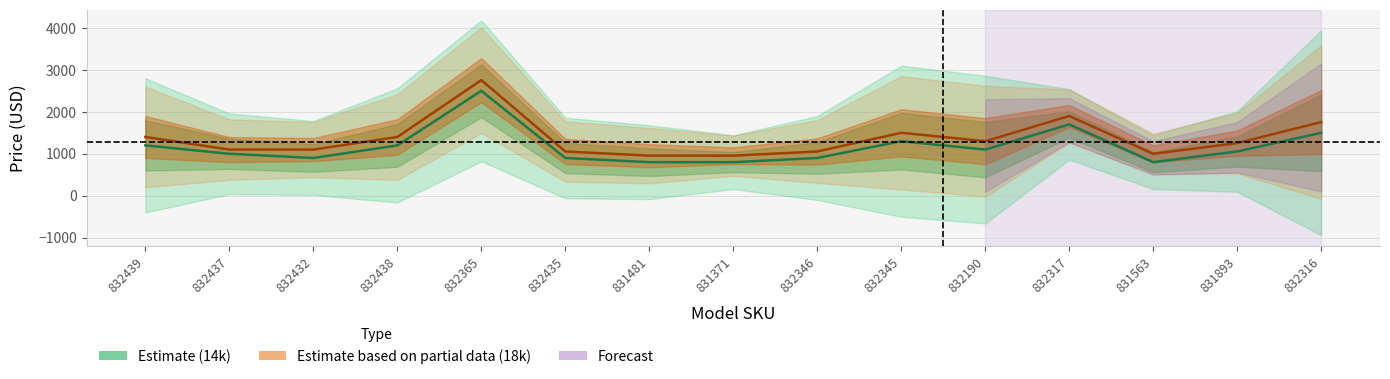

What is the total value across all series at 832439?

2590